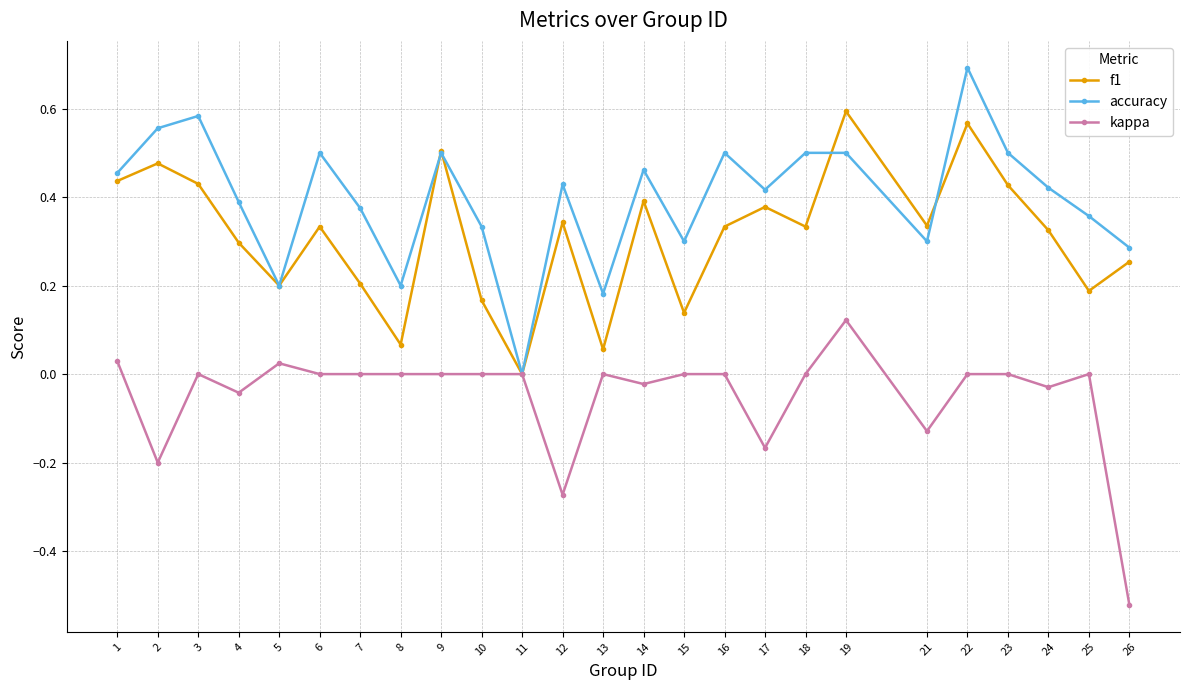

True or false: accuracy has more than 1 interior local peaks.

True